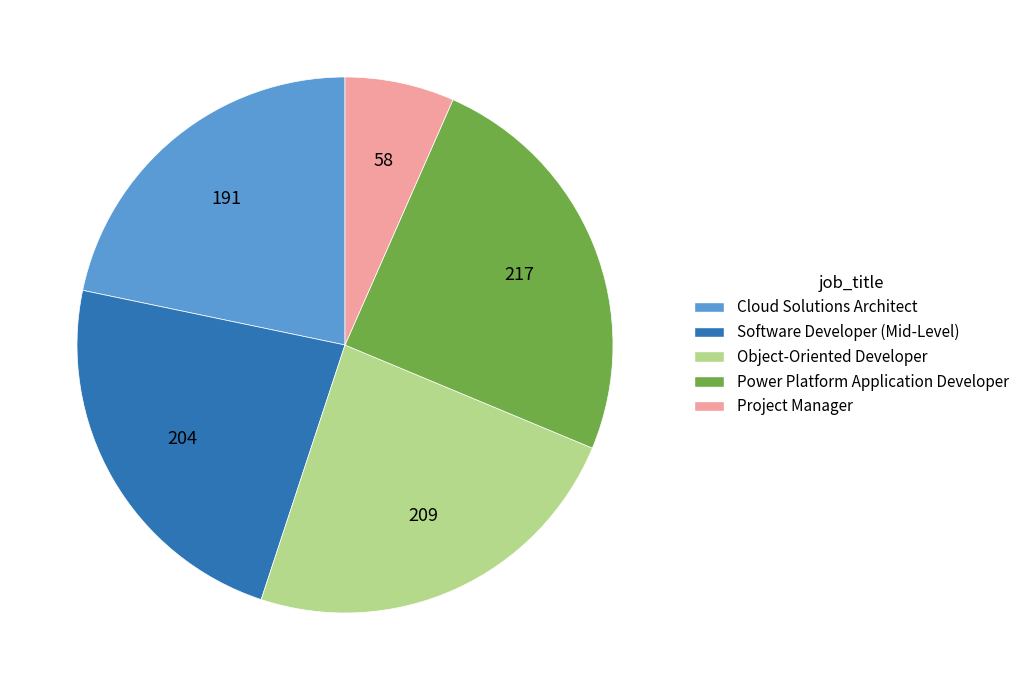

Is Project Manager the majority of the pie?

No